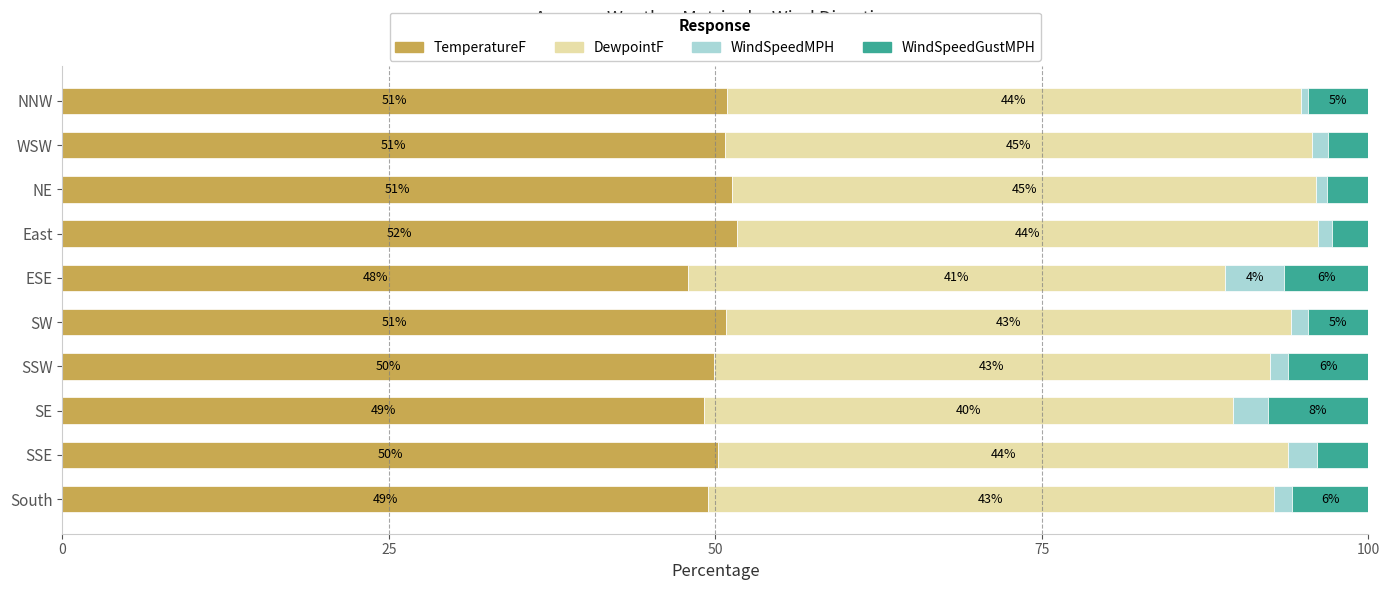

How many data points does each series have?

10